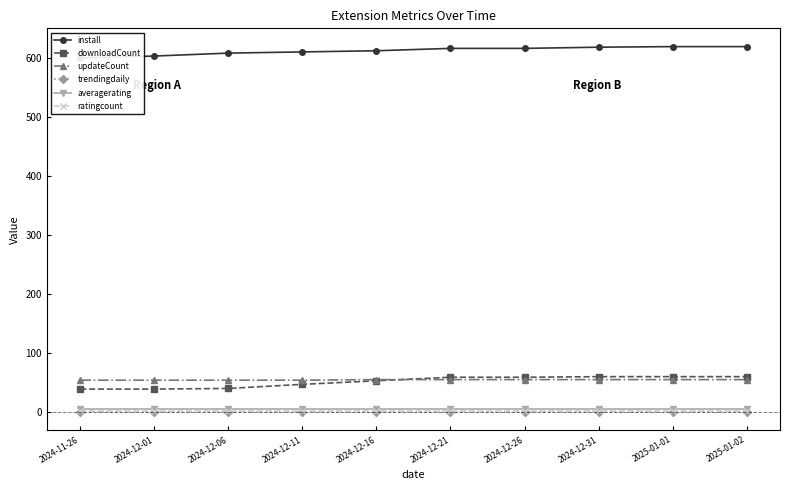

What position from the left is 2024-12-31?

8